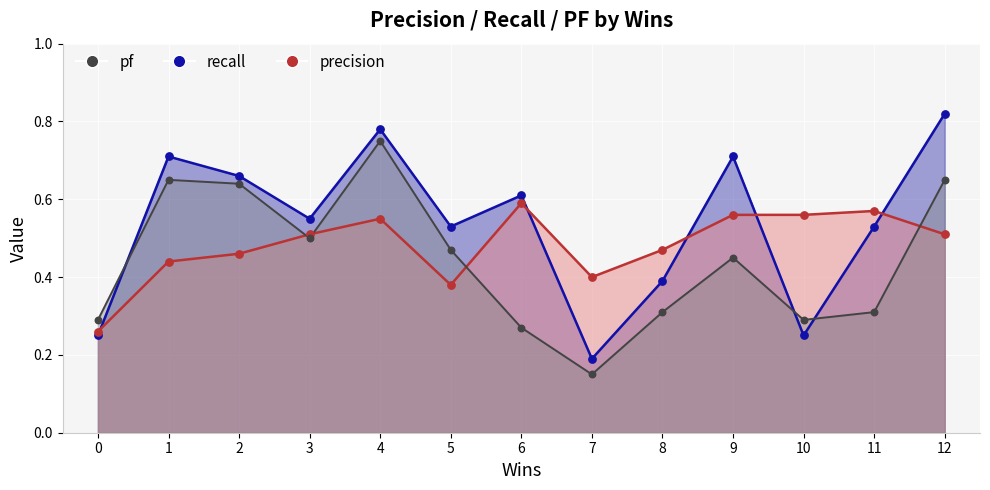

What are all the series names shown in the legend?

precision, recall, pf